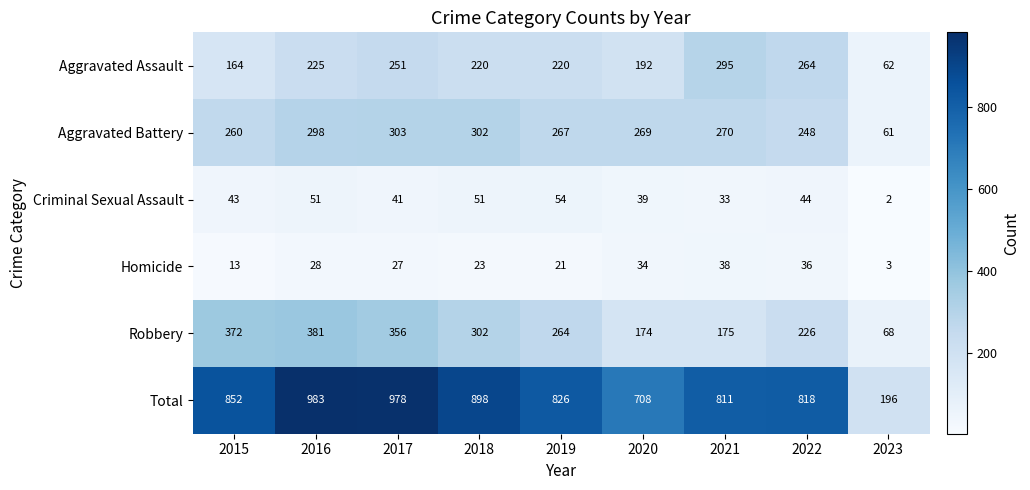

At which label does Total reach its peak?

2016